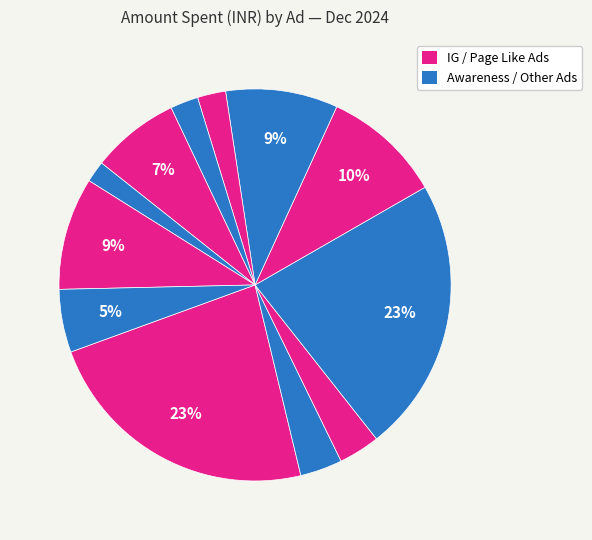

To the nearest percent, what is the average slice percentage?

8%